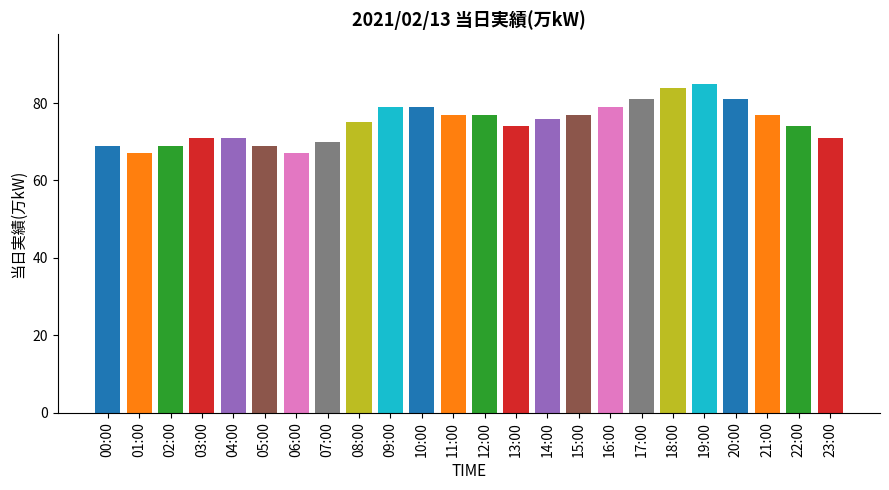

Between 00:00 and 19:00, which is larger?

19:00